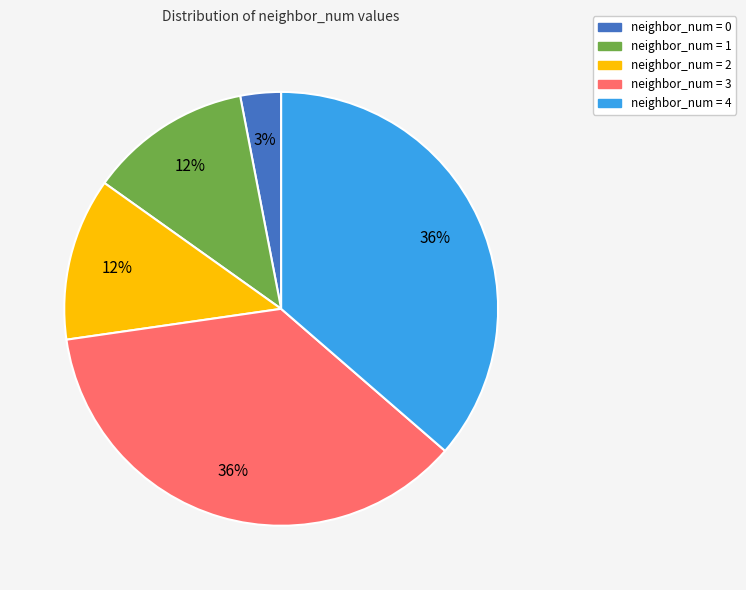

Is neighbor_num = 3 the majority of the pie?

No